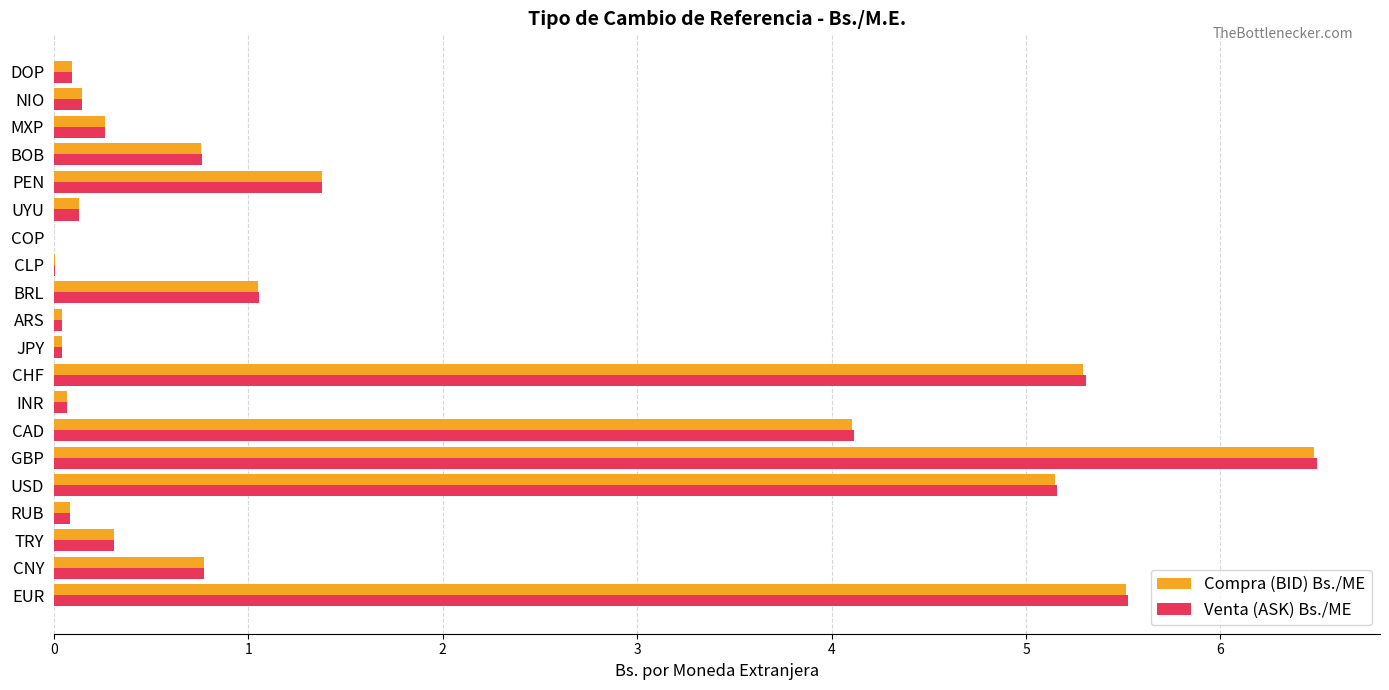

What is the sum of all Venta (ASK) Bs./ME values?

31.7